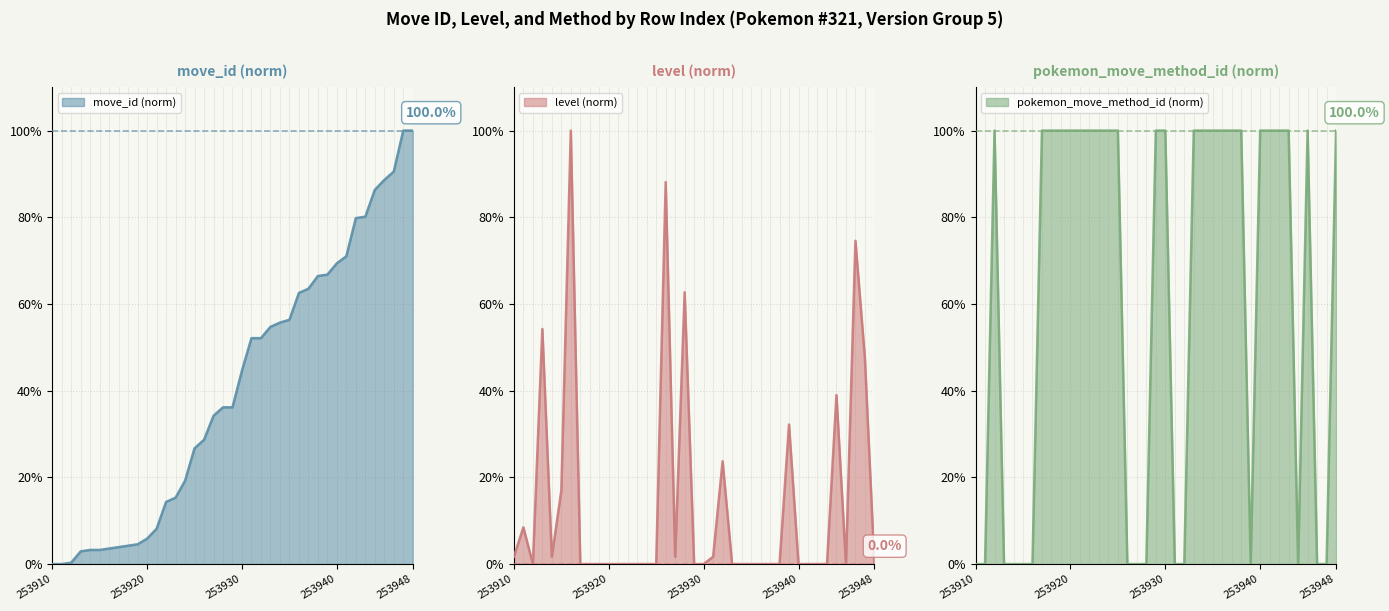

What are all the series names shown in the legend?

move_id, level, pokemon_move_method_id